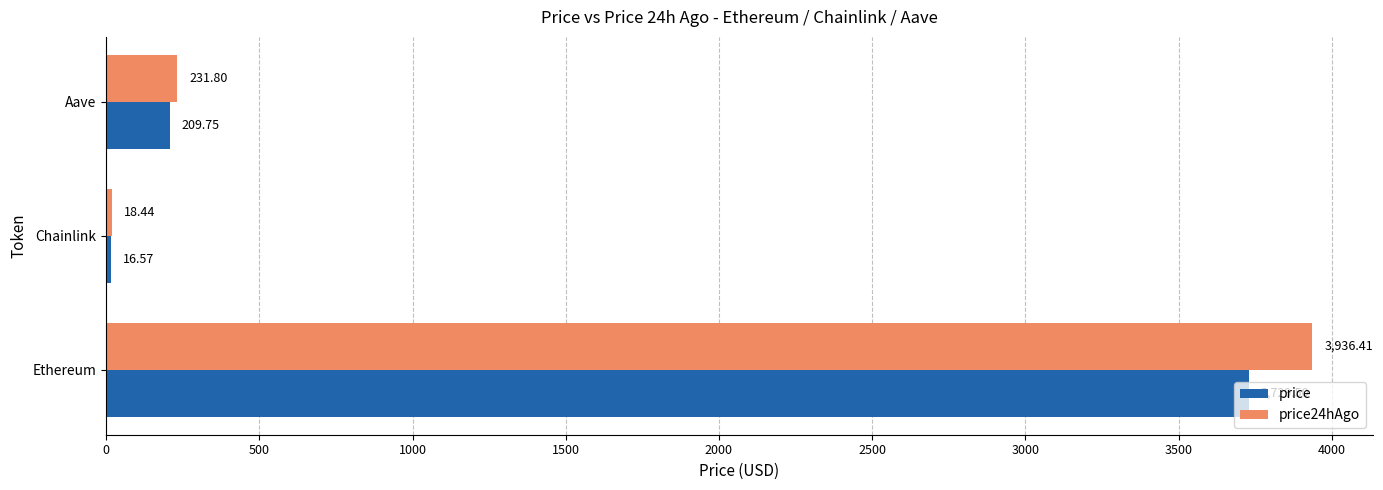

Is the value of price at Aave greater than the value of price24hAgo at Ethereum?

No